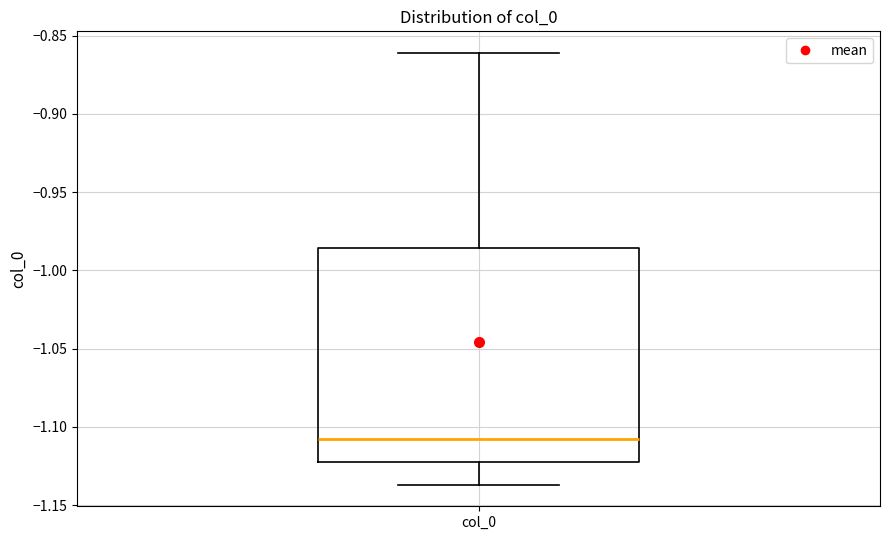

Transcribe this box plot: give where the median line is, the range the box spans, and where the two whiskers end, as read against the y-axis. The values are not printed on the chart, so give them approximately, as read against the axis.

median -1.110, box -1.120 to -0.985, whiskers -1.135 to -0.860